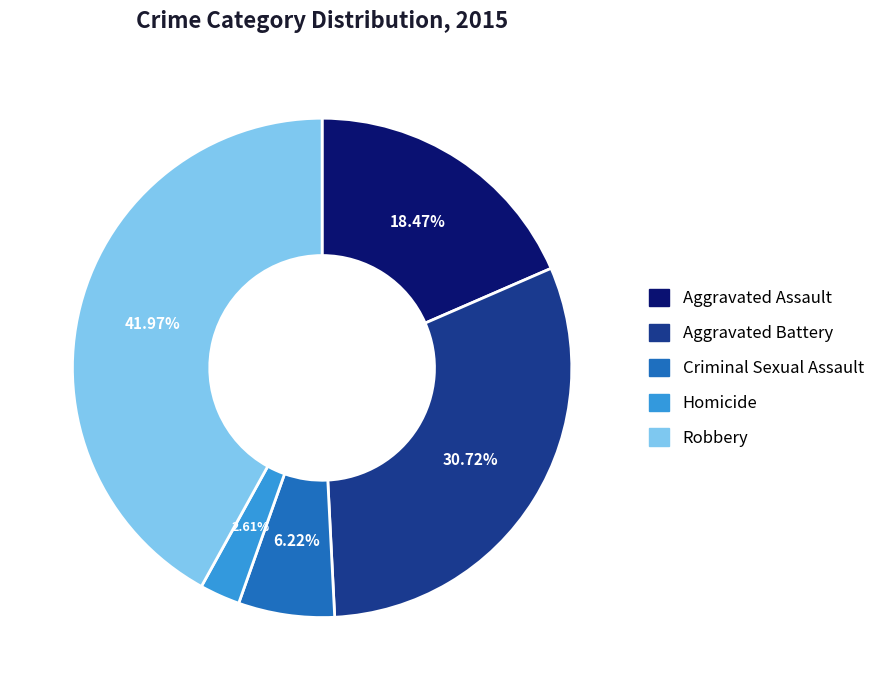

Combined, do Robbery and Aggravated Battery account for over 50%?

Yes